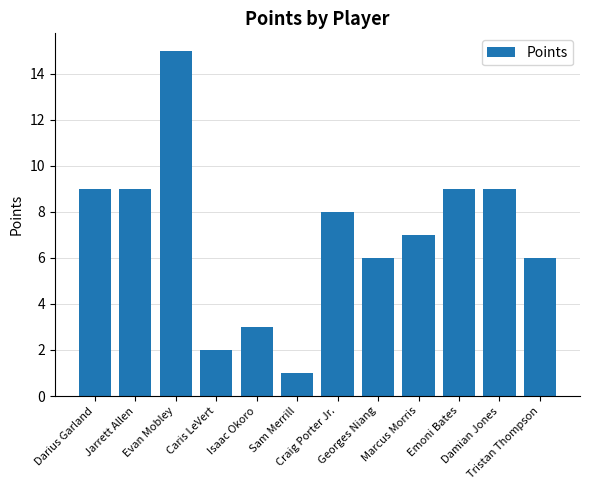

What is the approximate value at Darius Garland?

9